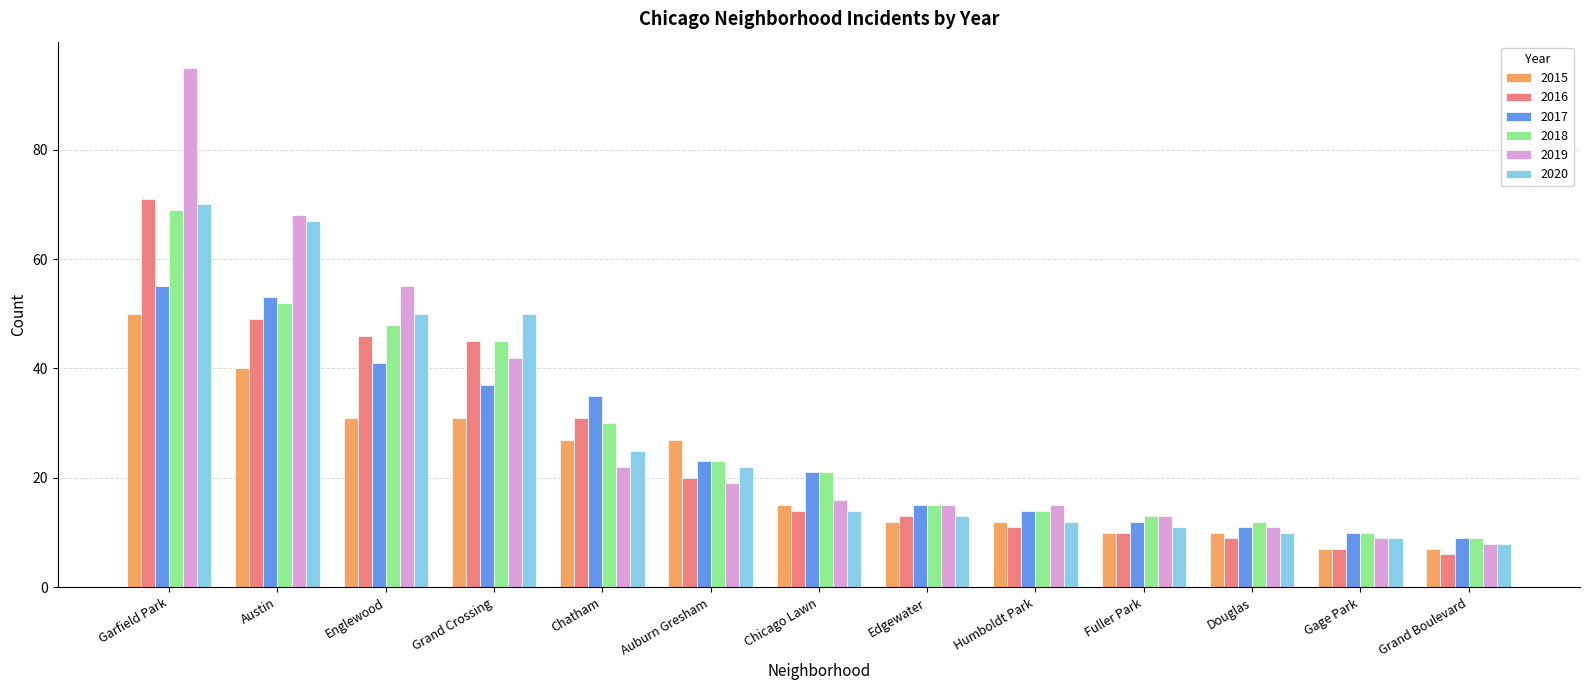

What is the average value of the 2015 series?

21